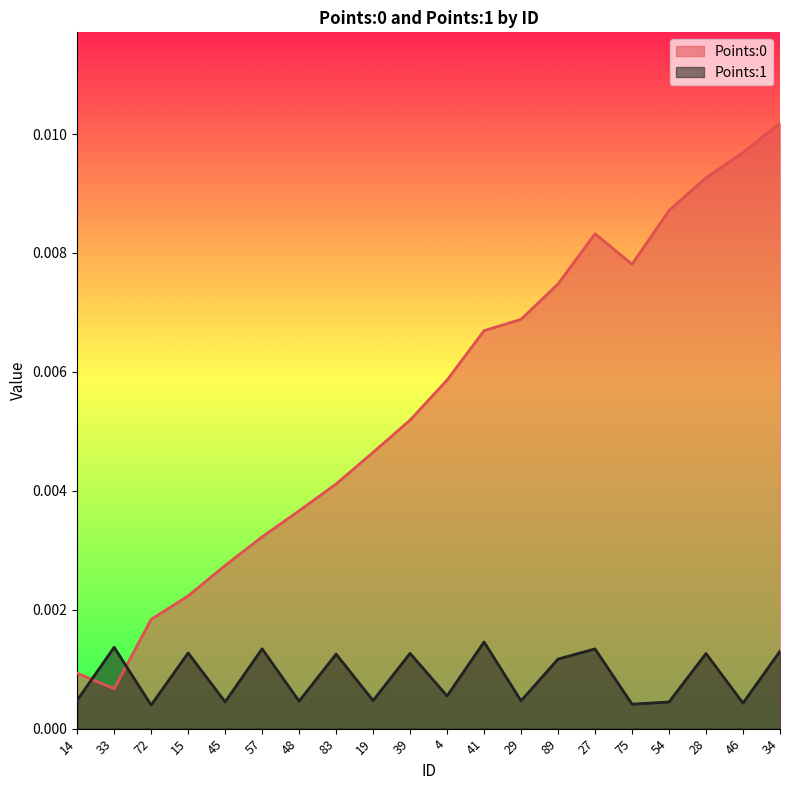

The Points:1 series shows 0.0 at 45. True or false?

True